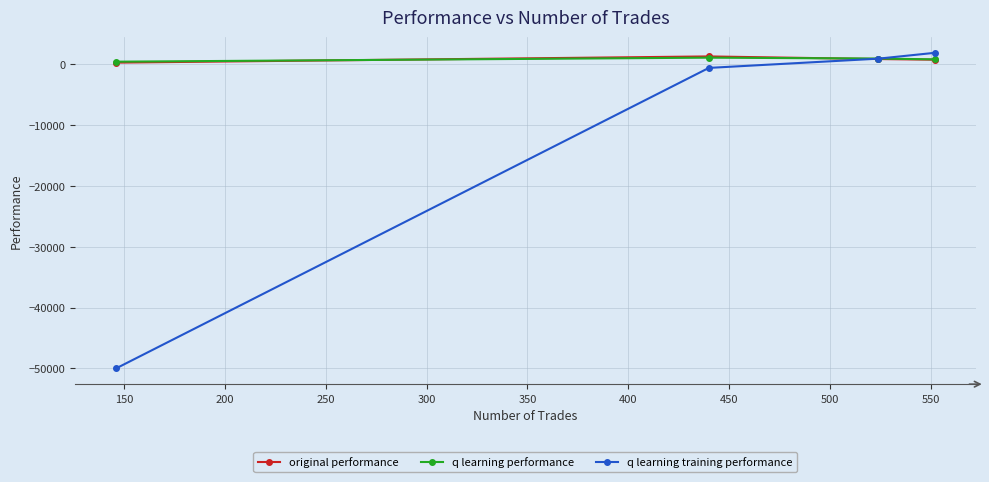

Which series has the largest range (max minus min)?

q learning training performance